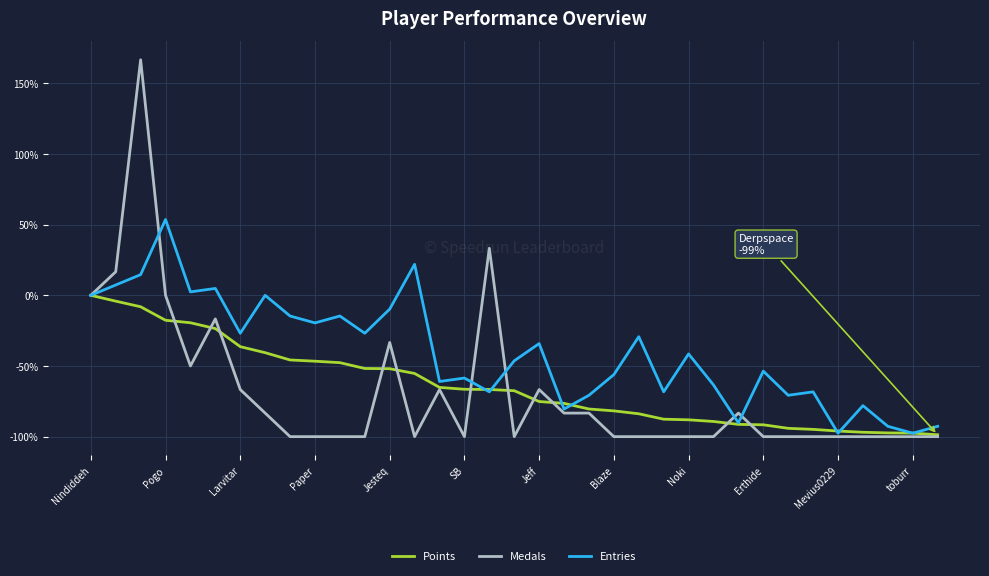

What is the difference between the maximum and minimum values in the Points series?

98.7